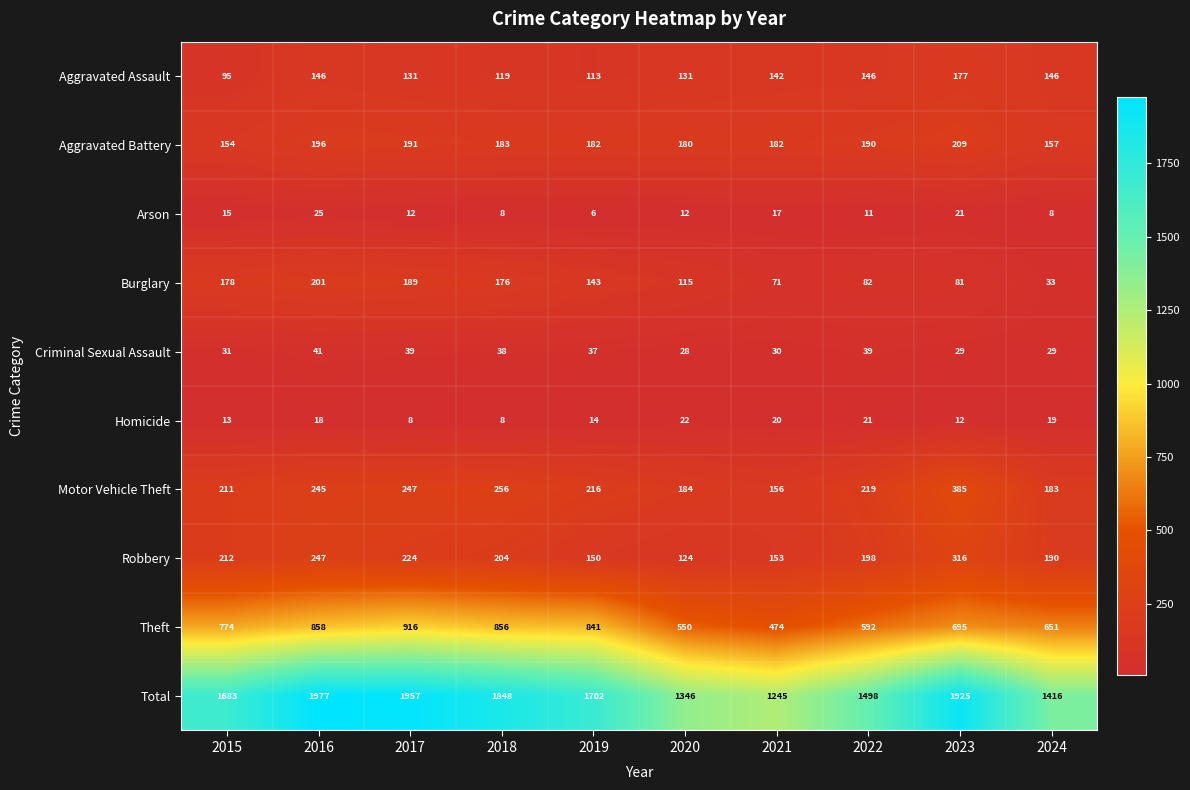

At how many categories does at least one series exceed 565?

10